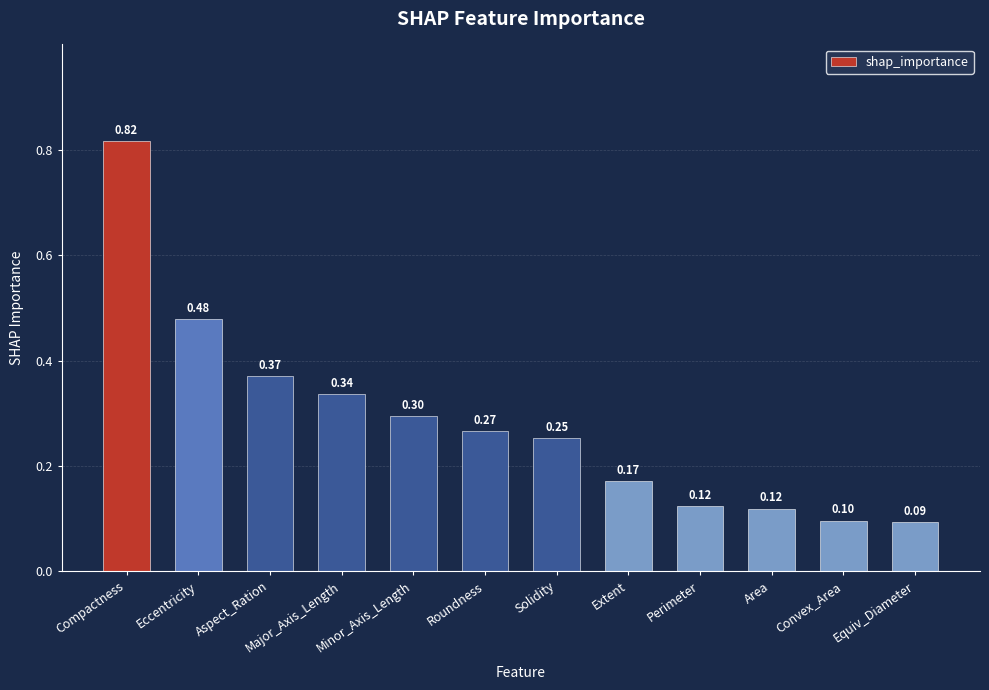

What position from the right is Major_Axis_Length?

9